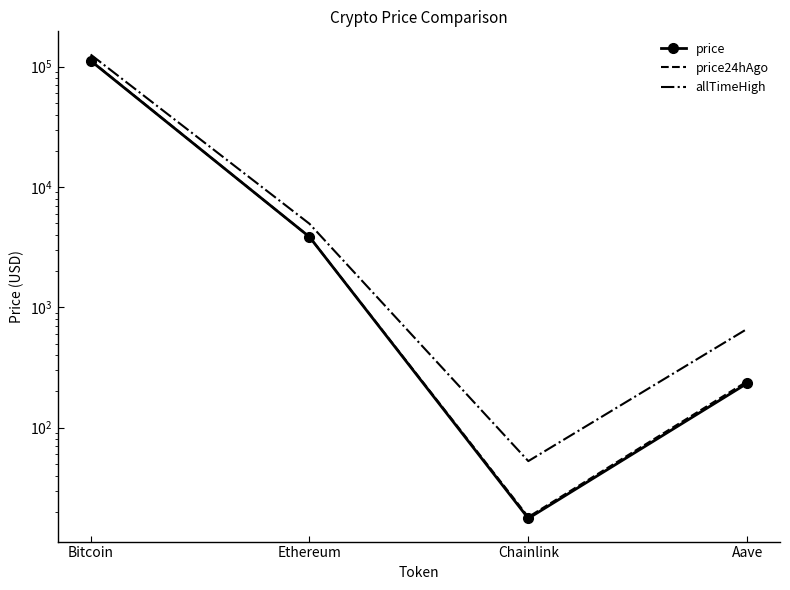

True or false: price and allTimeHigh intersect in this chart.

False